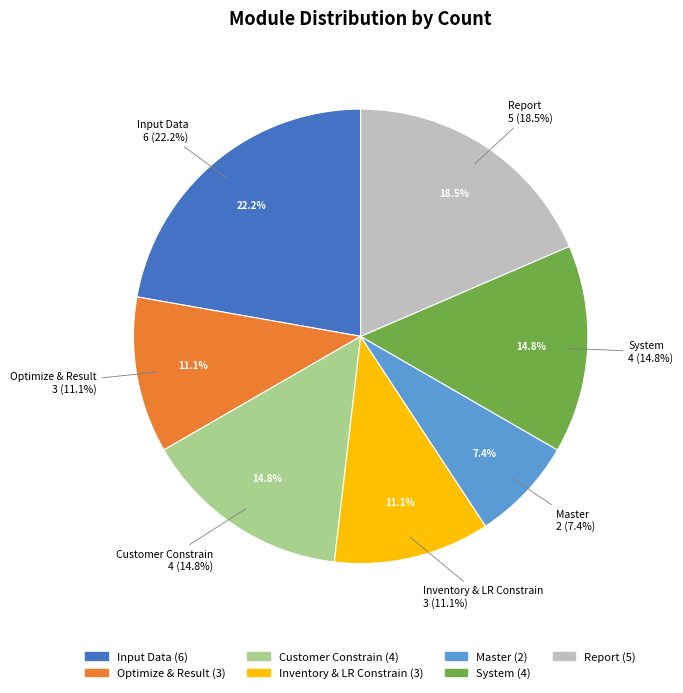

Does Optimize & Result account for over 50% of the chart?

No